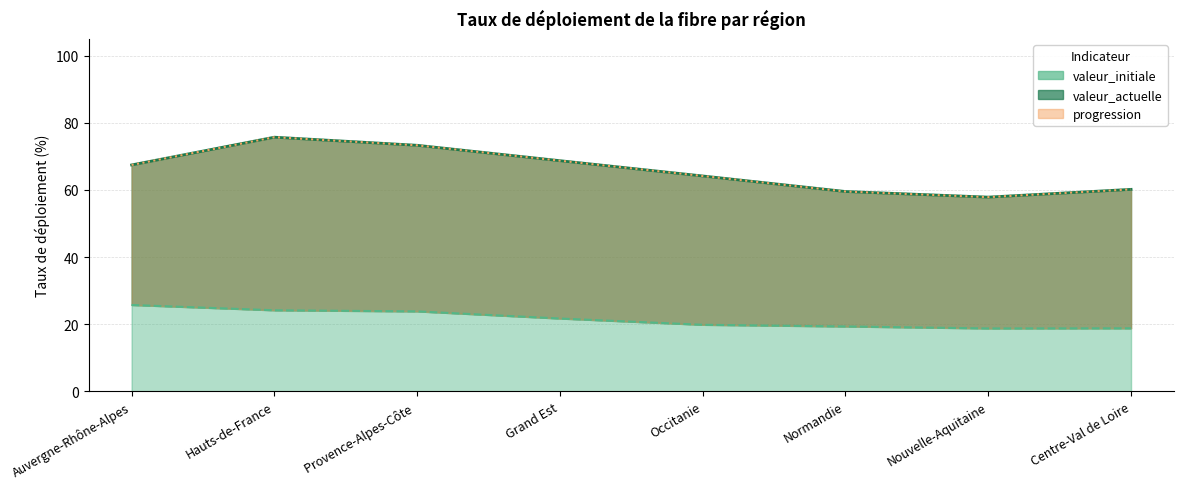

Count the number of categories in the chart.

8